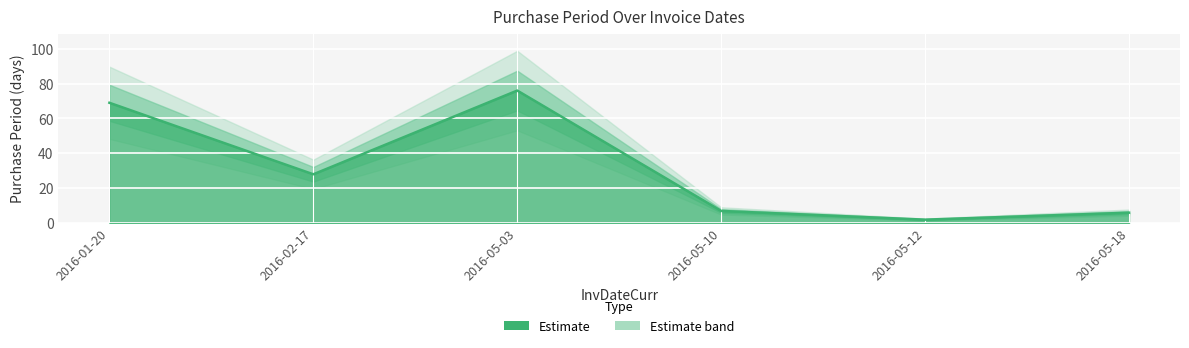

What is the ratio of the value at 2016-02-17 to the value at 2016-05-03?

0.4